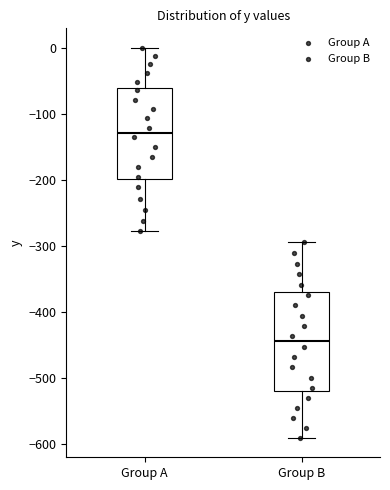

Reading left to right, transcribe this box plot: for each box, give where its median line is, the range the box spans, and where its two whiskers end, as read against the y-axis. The values are not printed on the chart, so give them approximately, as read against the axis.

Group A: median -130, box -200 to -60, whiskers -280 to 0
Group B: median -450, box -520 to -370, whiskers -590 to -290